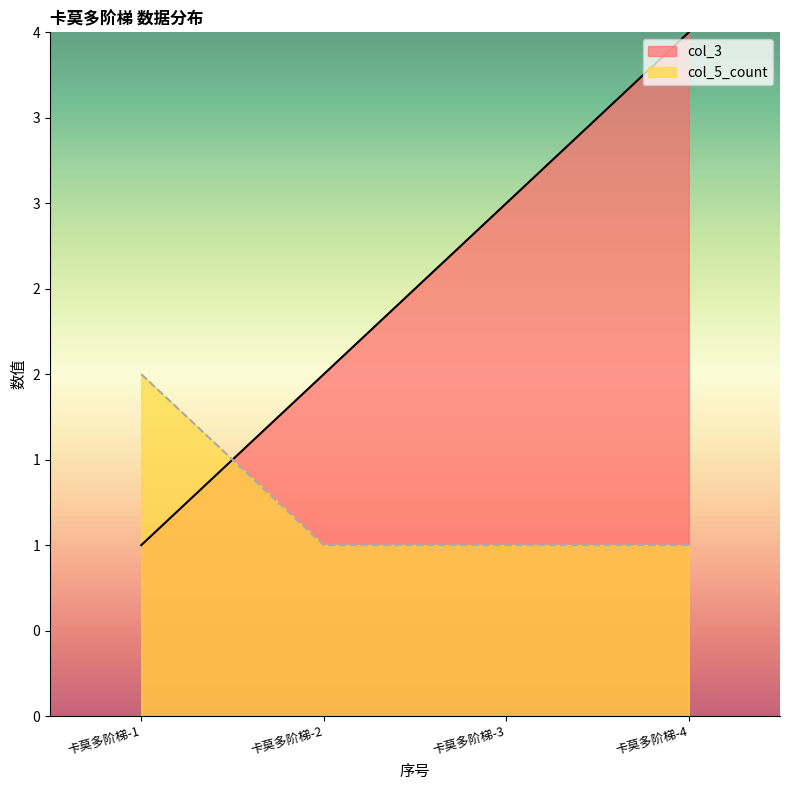

How many col_3 values are between 2 and 4?

3